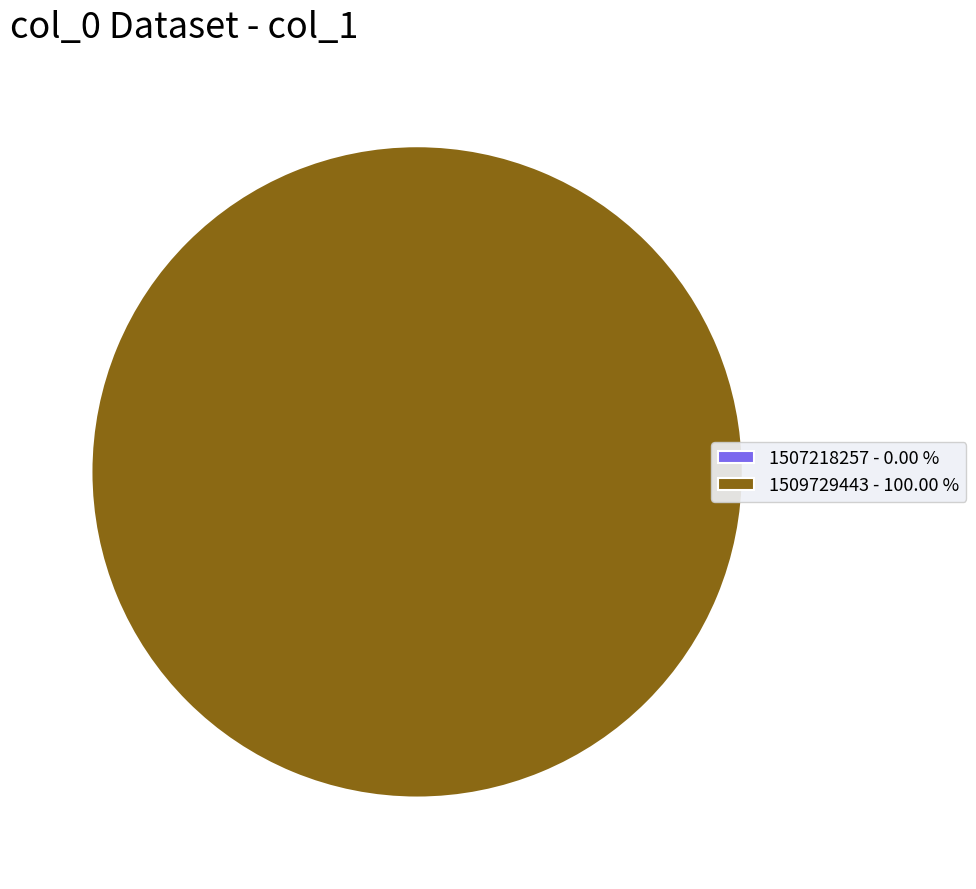

To the nearest percent, what is the average slice percentage?

50%